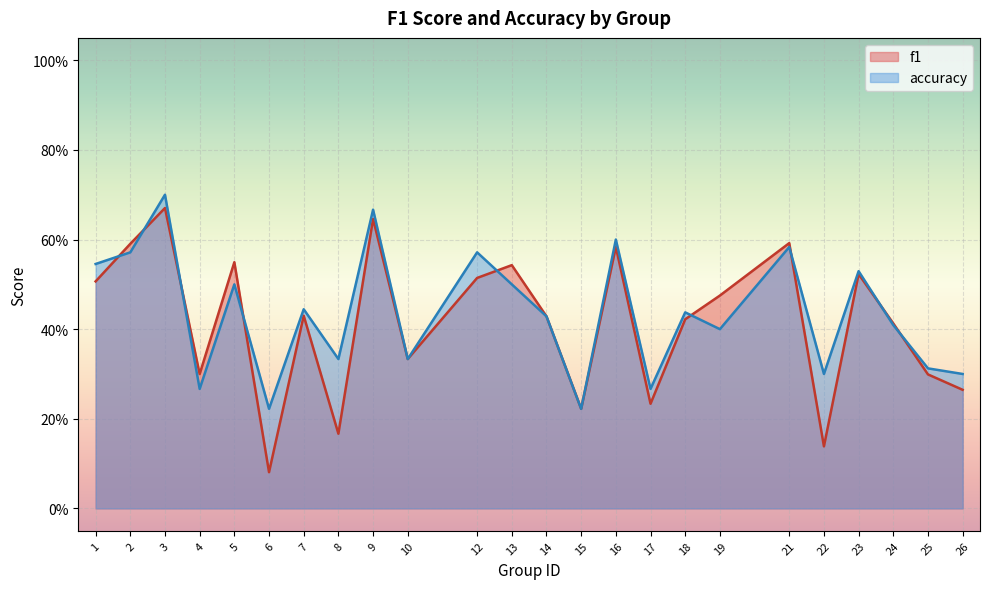

Count the accuracy values in the range 0 to 1.

24